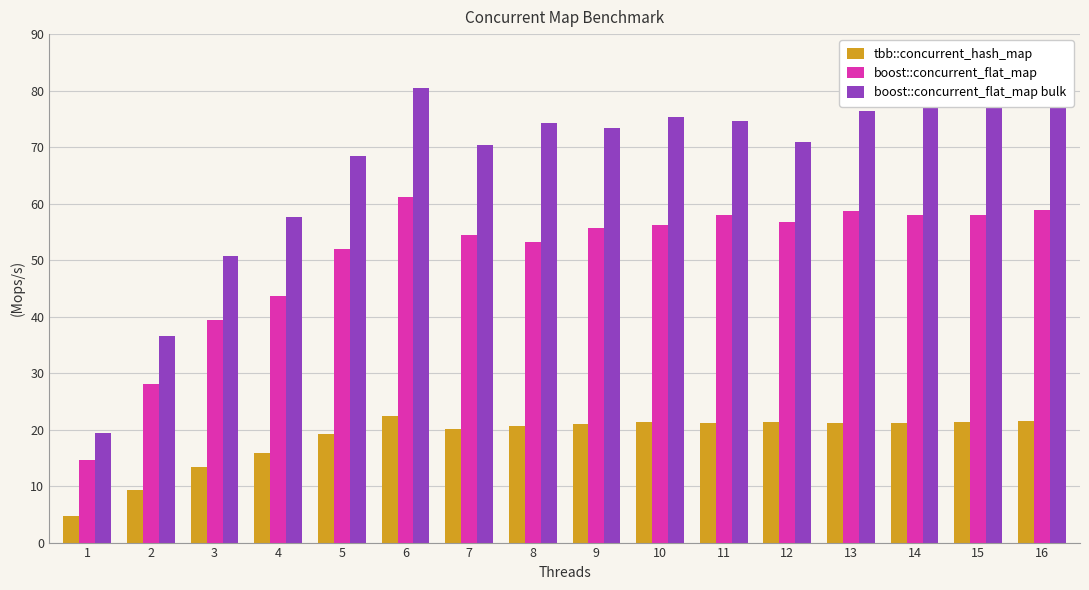

At 4, list the series in order from largest to smallest.

boost::concurrent_flat_map bulk, boost::concurrent_flat_map, tbb::concurrent_hash_map